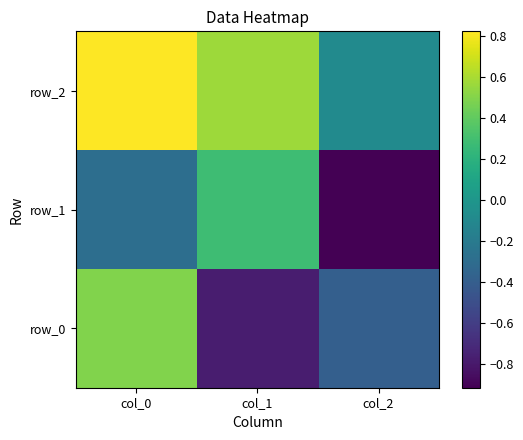

What is the average value of the row_1 series?

-0.3